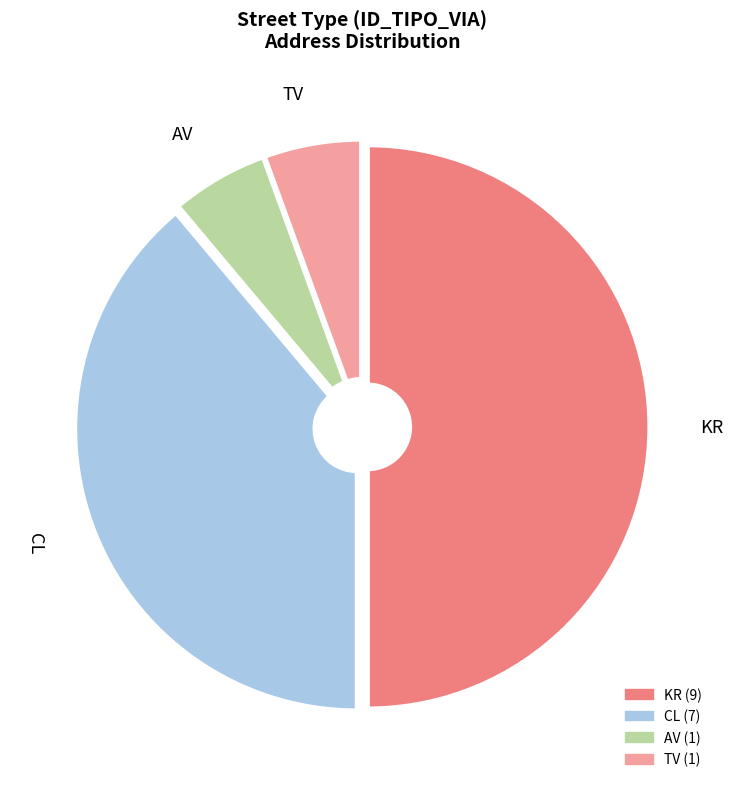

Which category has the biggest portion of the pie?

KR